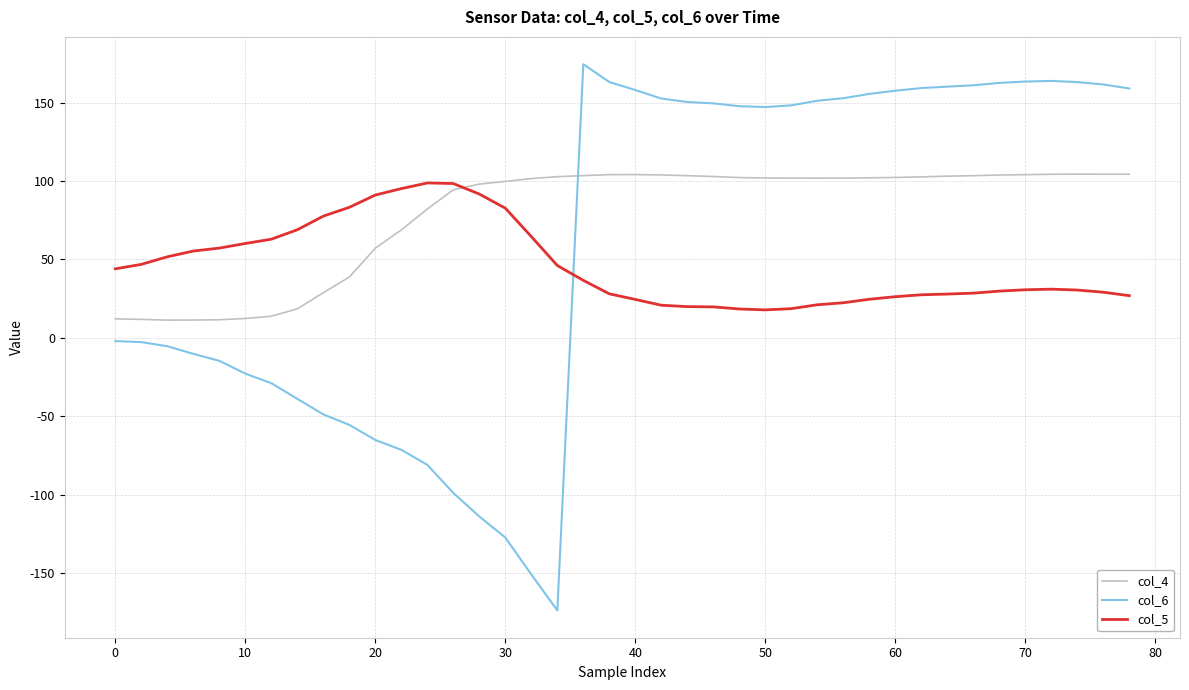

After their last crossing, which series has the higher values: col_5 or col_6?

col_6